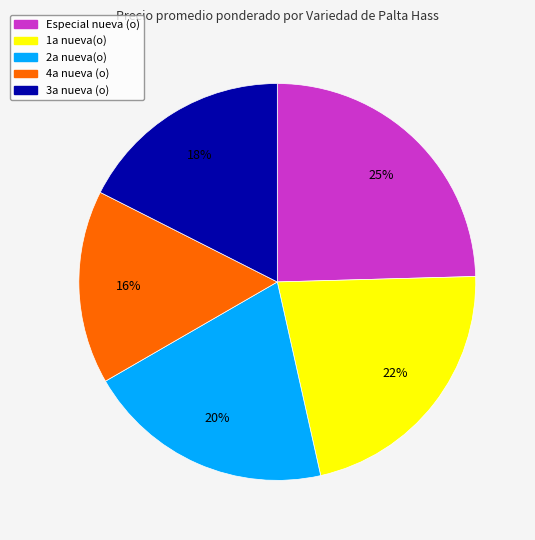

How many slices are in this pie chart?

5